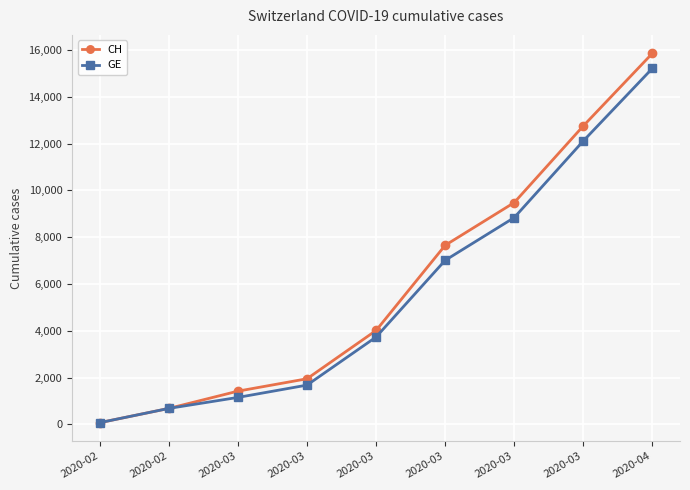

What is the smallest value displayed?

73